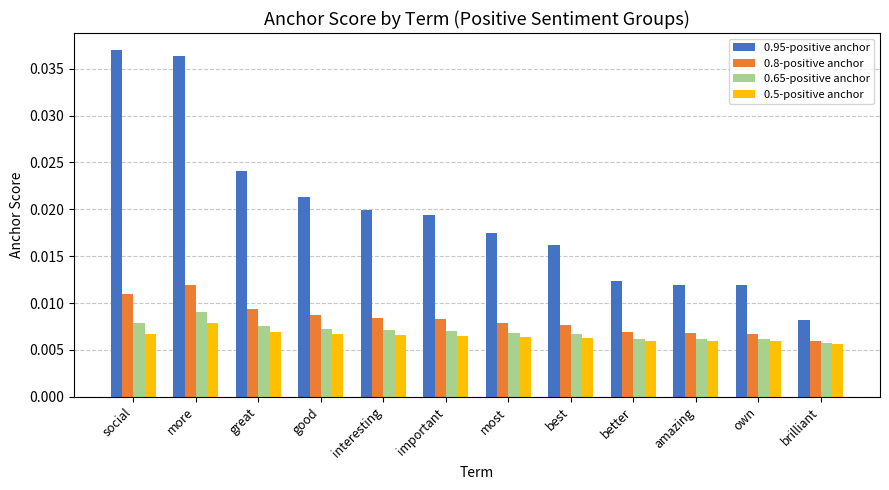

Is the value of 0.8-positive anchor at more greater than the value of 0.95-positive anchor at important?

No